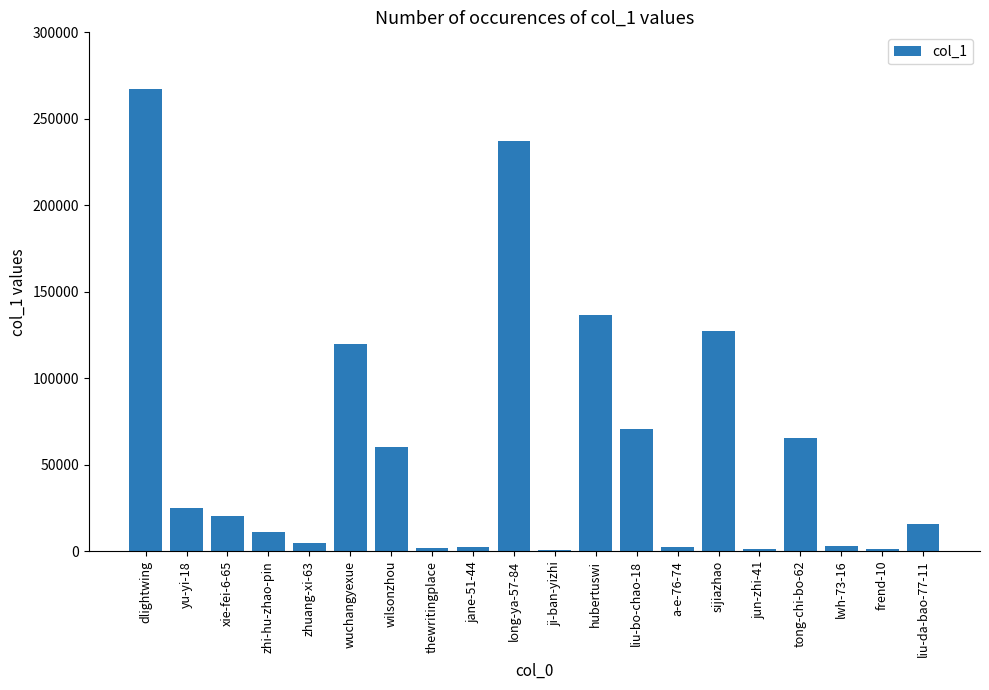

Between zhuang-xi-63 and zhi-hu-zhao-pin, which is larger?

zhi-hu-zhao-pin